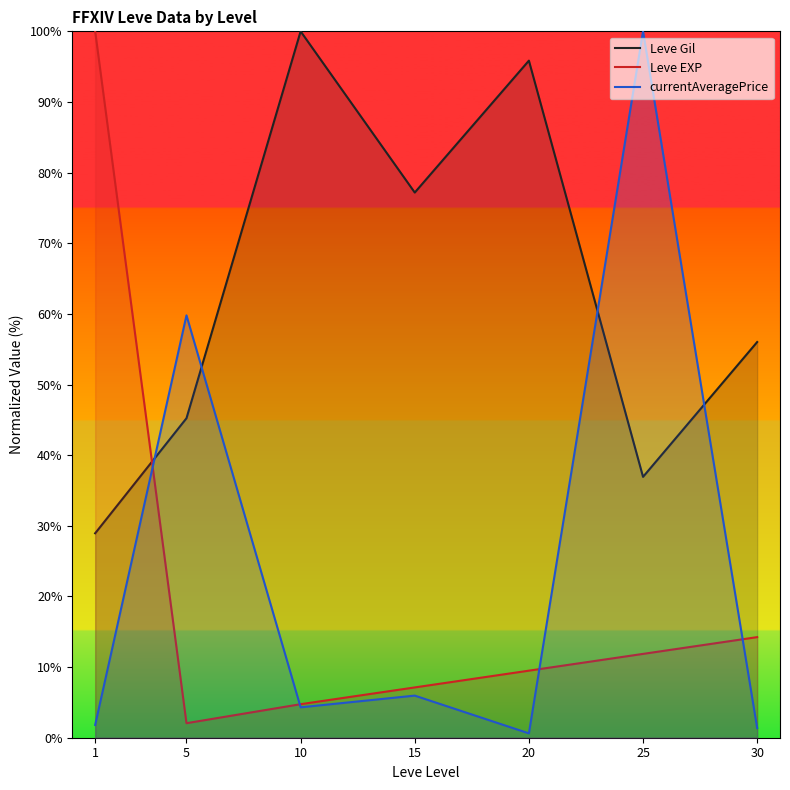

Which series ends up on top after the final intersection of Leve EXP and currentAveragePrice?

Leve EXP